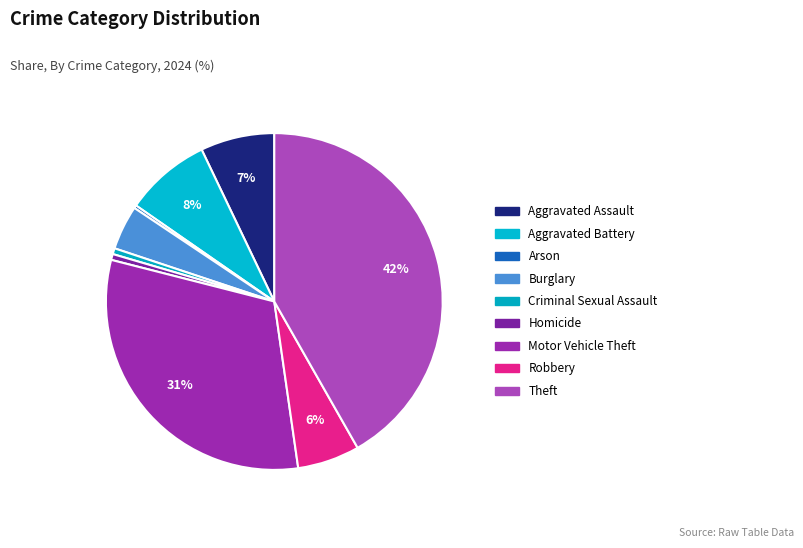

Which slice is the largest?

Theft